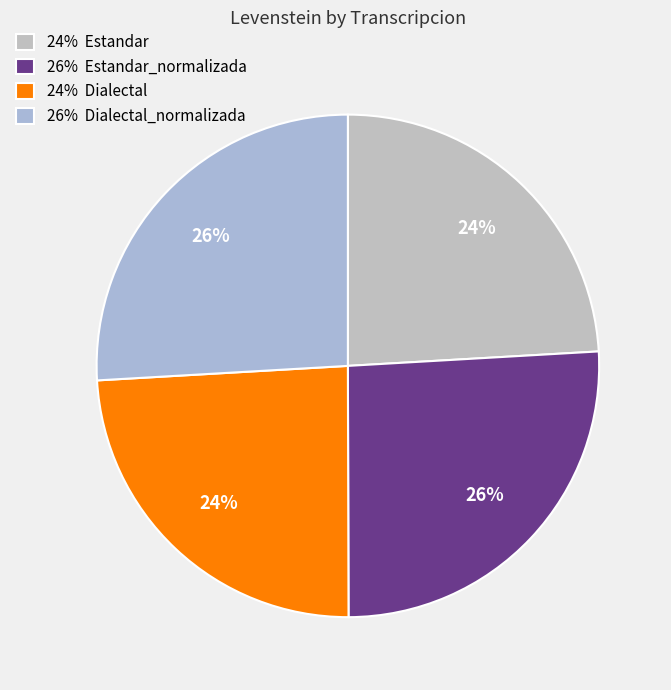

How many segments does this pie chart have?

4